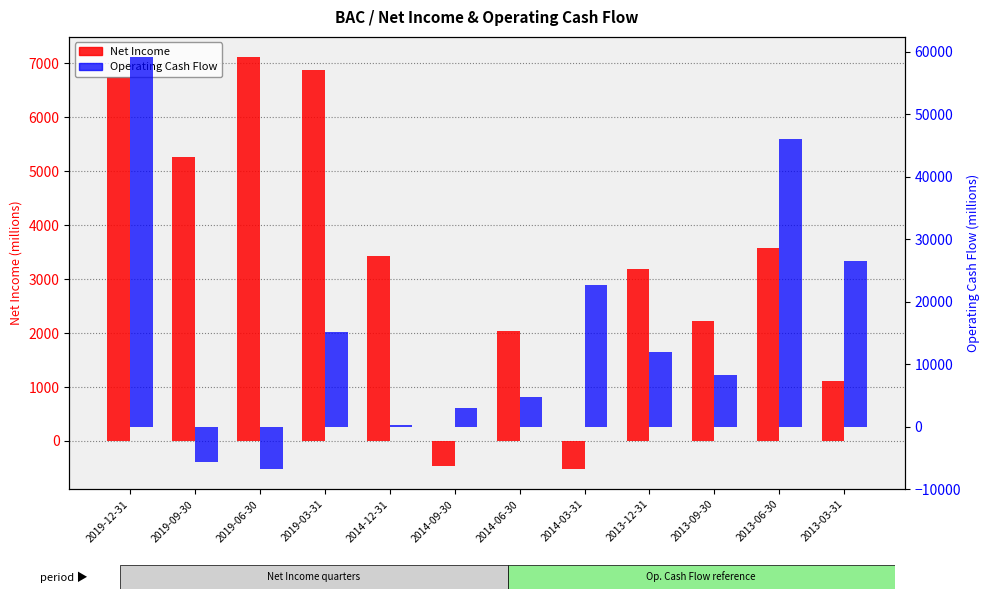

List the series in order of their overall mean, lowest first.

Net Income, Operating Cash Flow